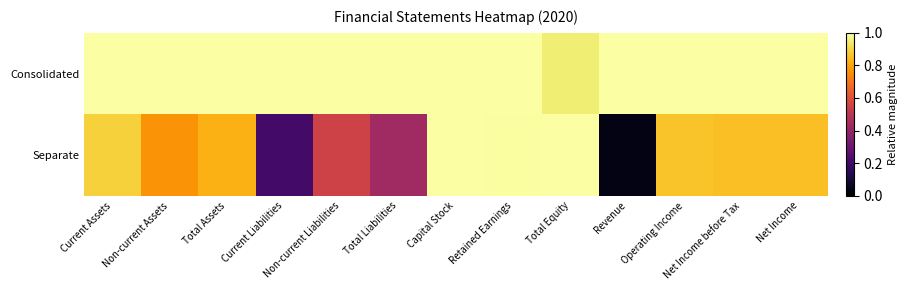

Rank the series by their maximum value, from highest to lowest.

Consolidated, Separate